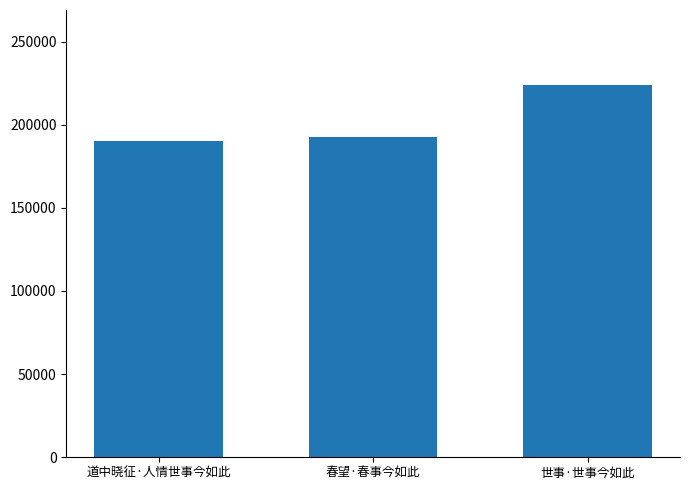

The value at 世事·世事今如此 is 318554. True or false?

False